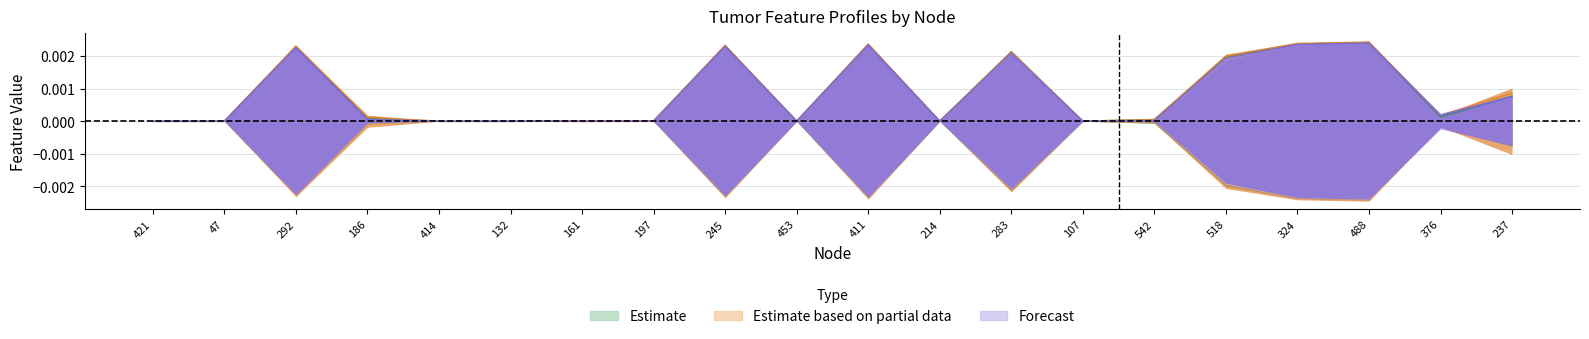

True or false: compactness_worst has more than 0 interior local peaks.

True